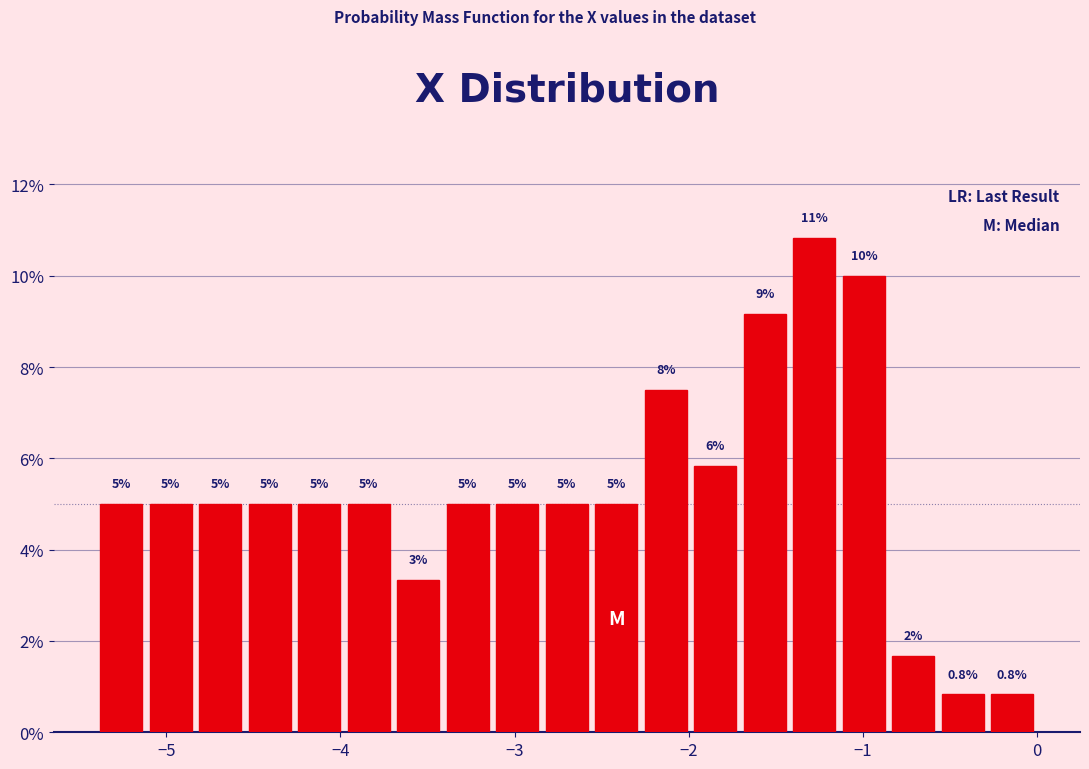

Read against the x-axis, roughly where is the centre of the tallest bar?

-1.3